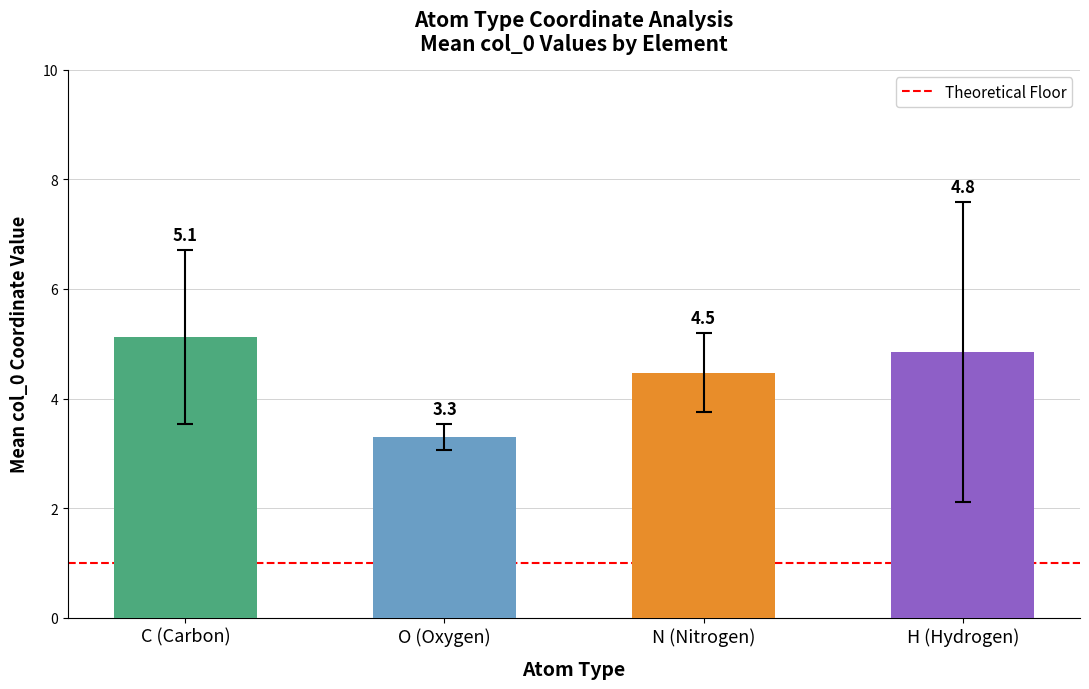

Which has a higher value, N (Nitrogen) or H (Hydrogen)?

H (Hydrogen)